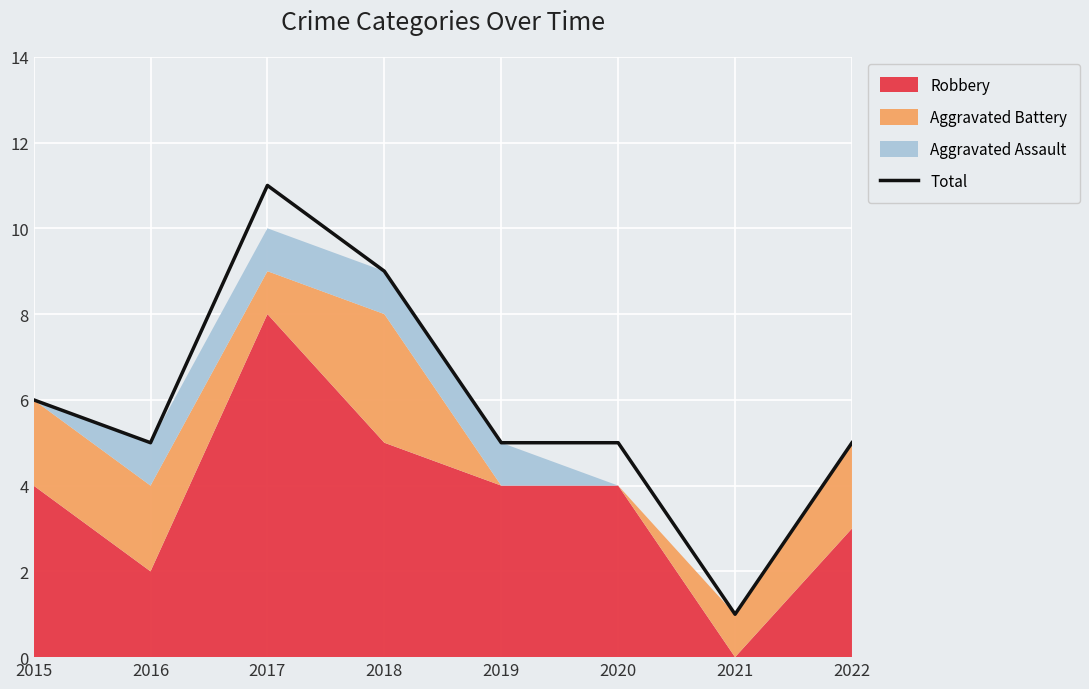

What is the ratio of the value at 2016 to the value at 2018?

0.6